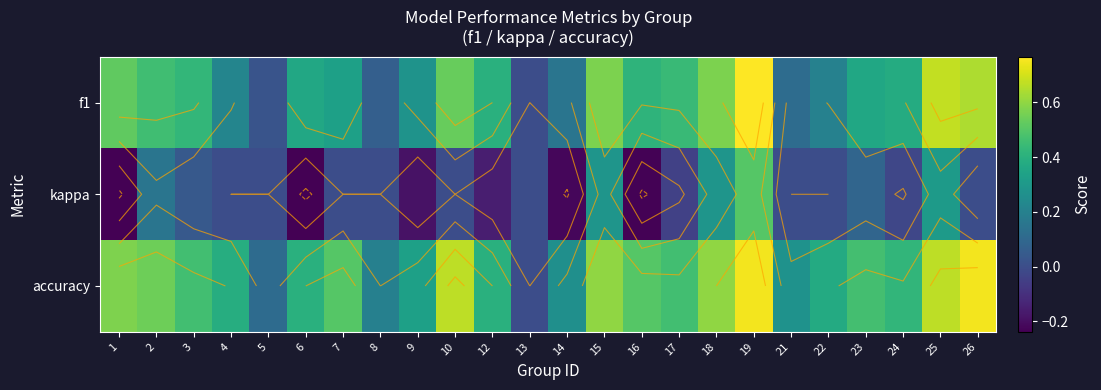

How many positive values does the accuracy series have?

23